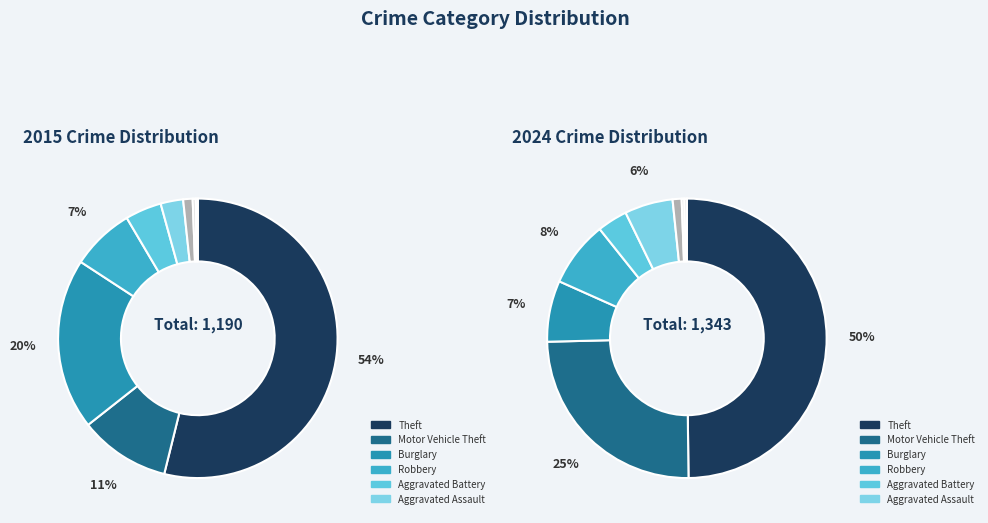

Is there any slice that represents more than half of the pie?

Yes